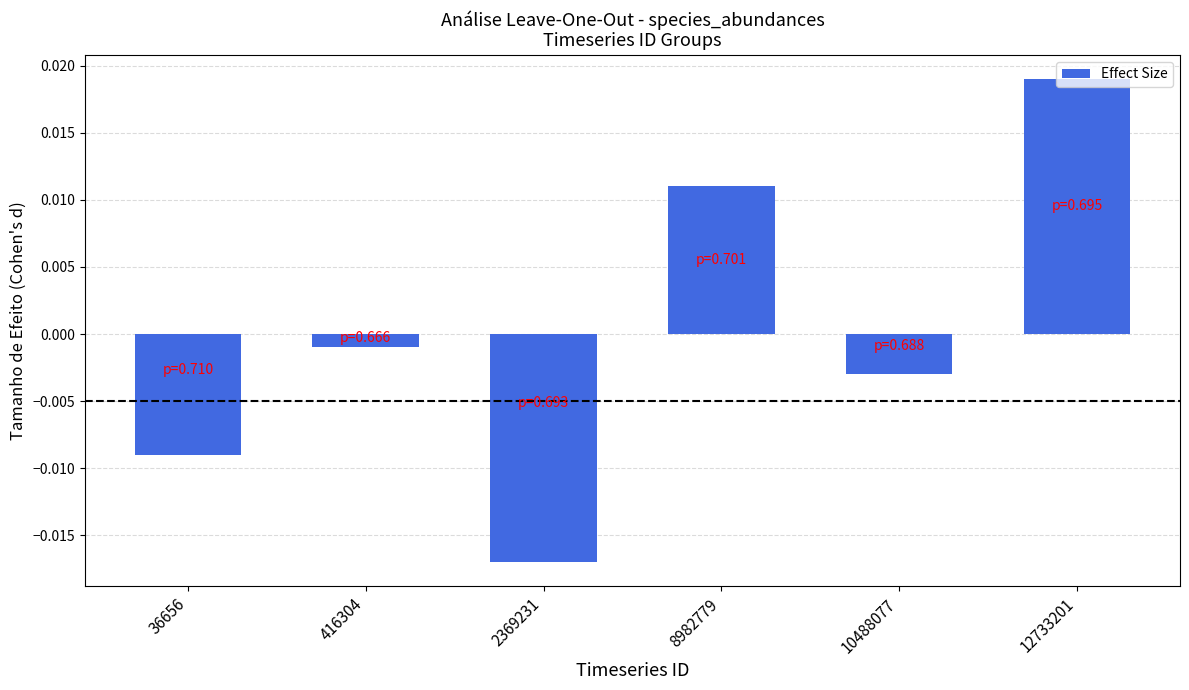

Which has a higher value, 12733201 or 36656?

12733201